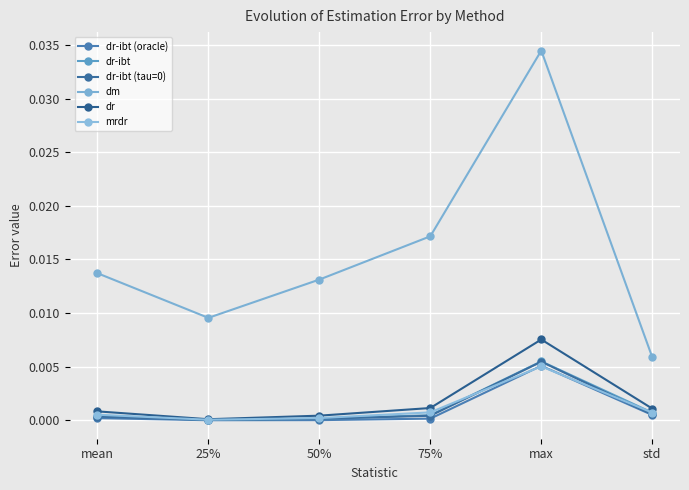

The value of mrdr at mean is 0.0. True or false?

True